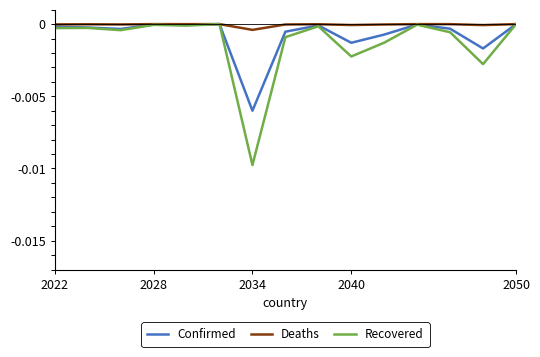

Is this an area chart (filled region under the line)?

No